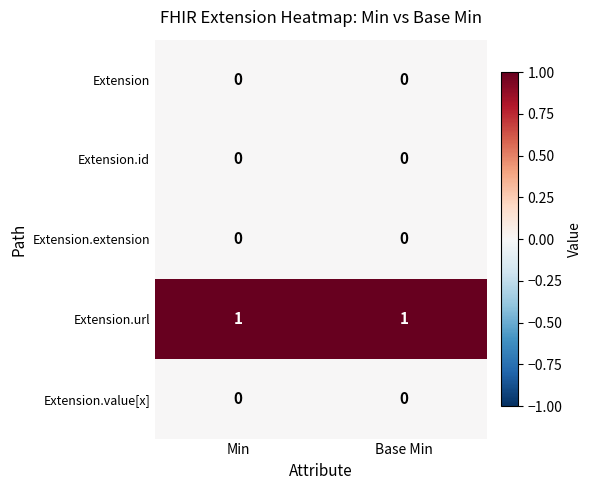

Which series has the largest total across all categories?

Extension.url